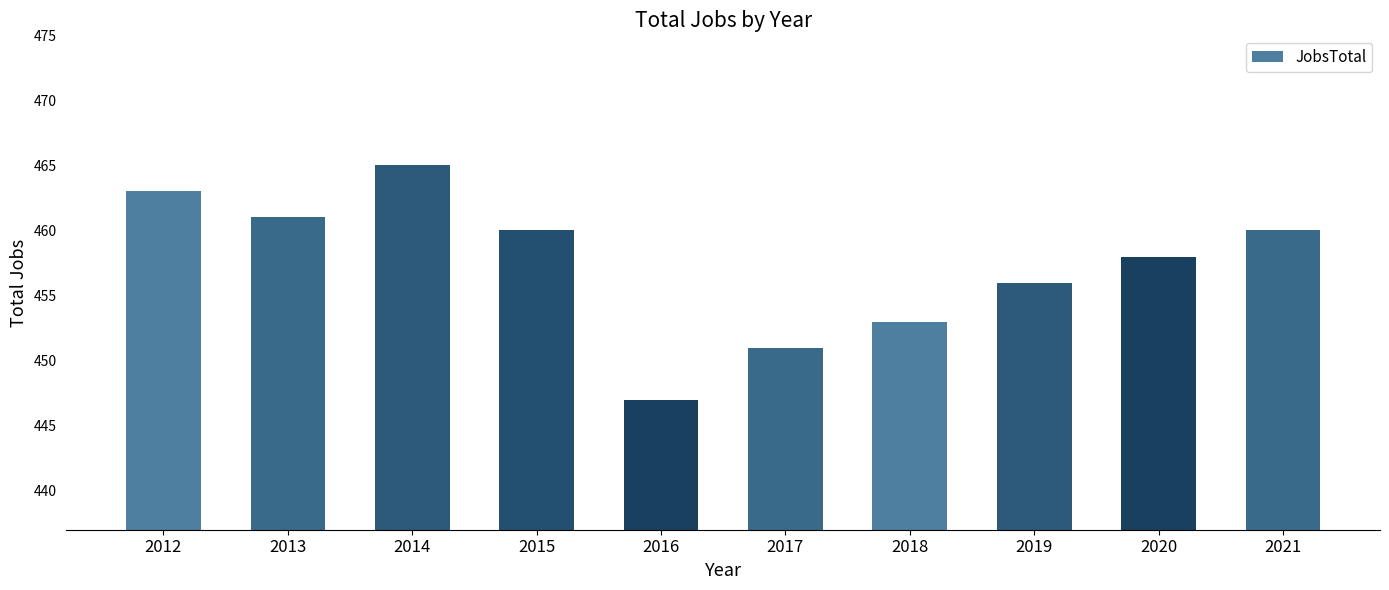

True or false: the data shows 458 at 2020.

True